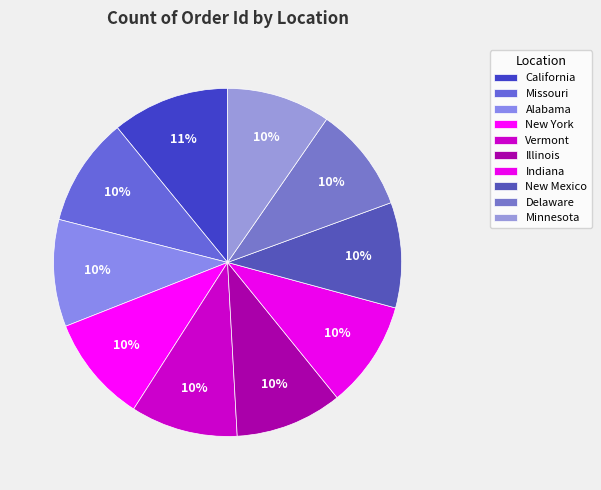

Do Minnesota and New Mexico together represent more than half of the pie?

No